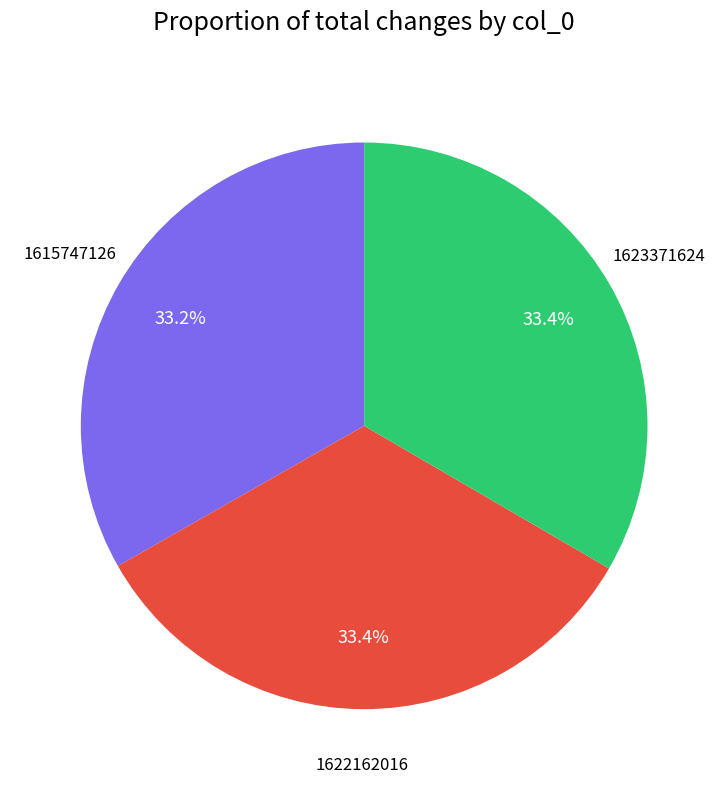

The 1622162016 slice represents 85% of the pie. True or false?

False